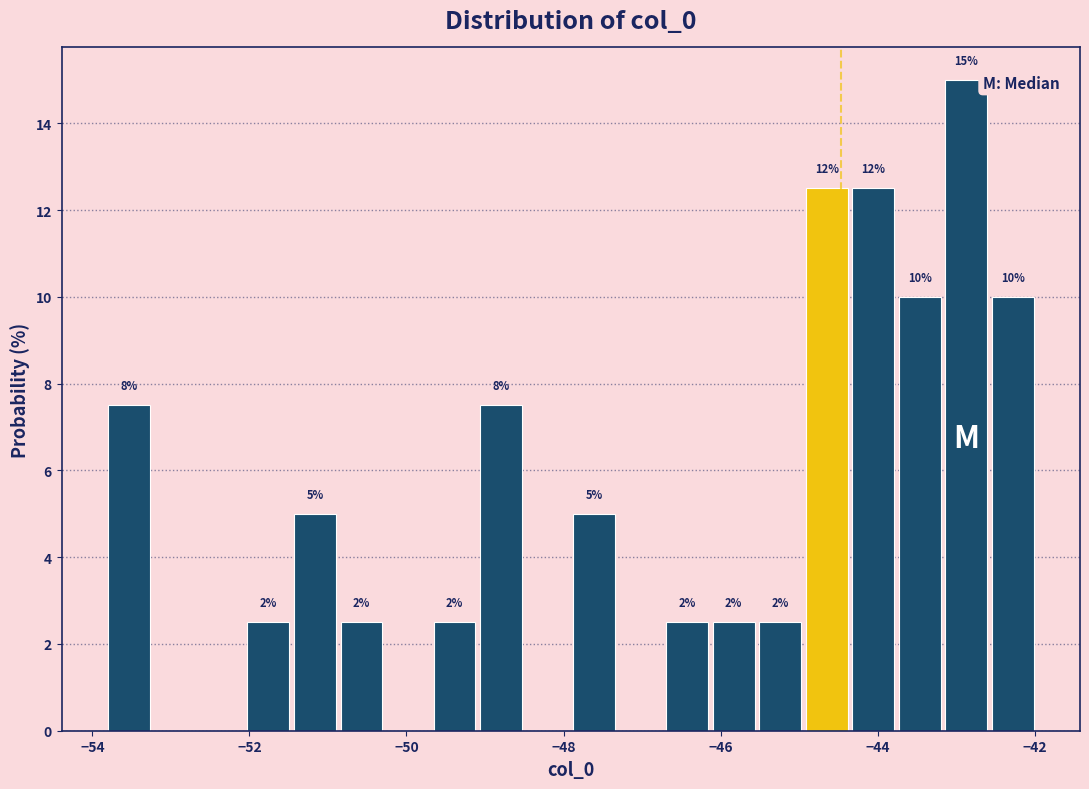

Read against the x-axis, roughly where is the centre of the tallest bar?

-42.8